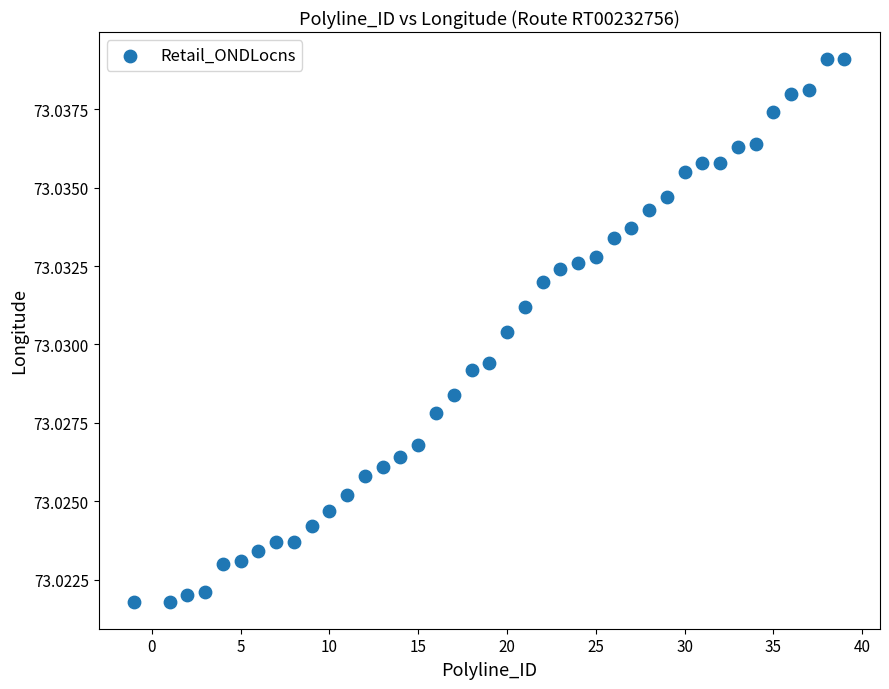

What is the range of X values (max minus min)?

40.0